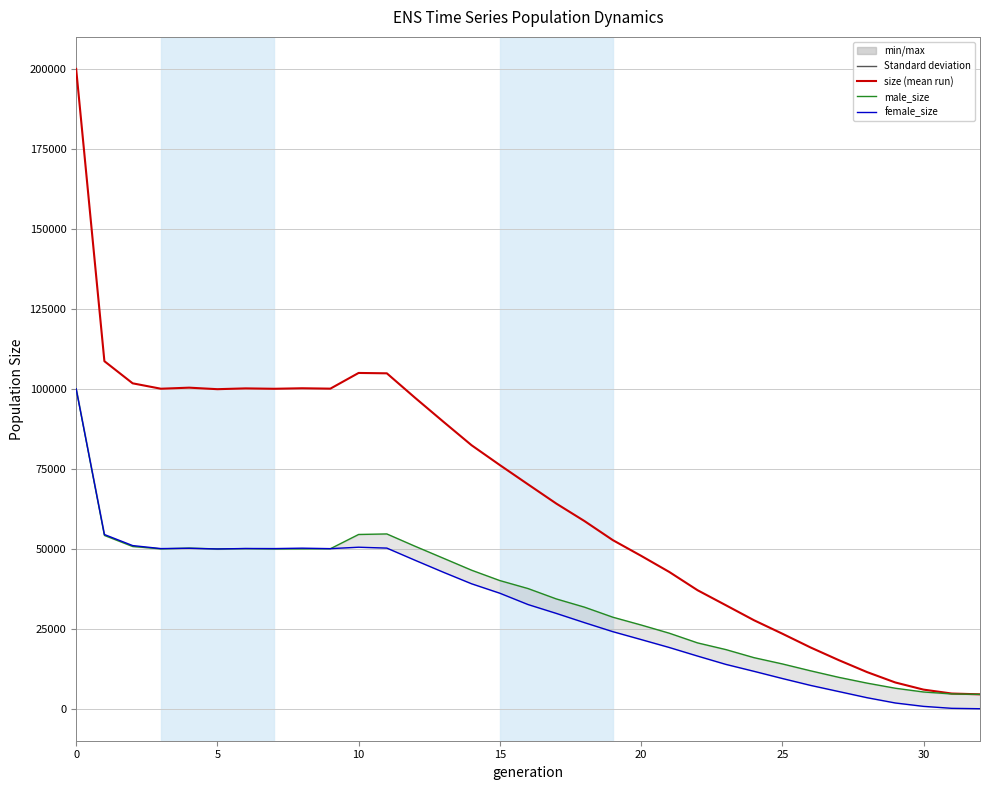

What is the highest value of the female_size series?

99990